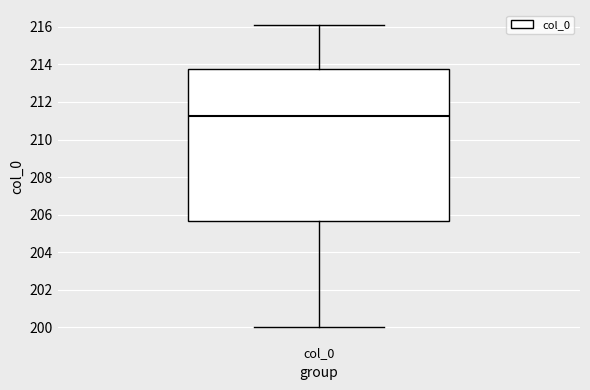

Transcribe this box plot: give where the median line is, the range the box spans, and where the two whiskers end, as read against the y-axis. The values are not printed on the chart, so give them approximately, as read against the axis.

median 211.2, box 205.6 to 213.8, whiskers 200.0 to 216.0